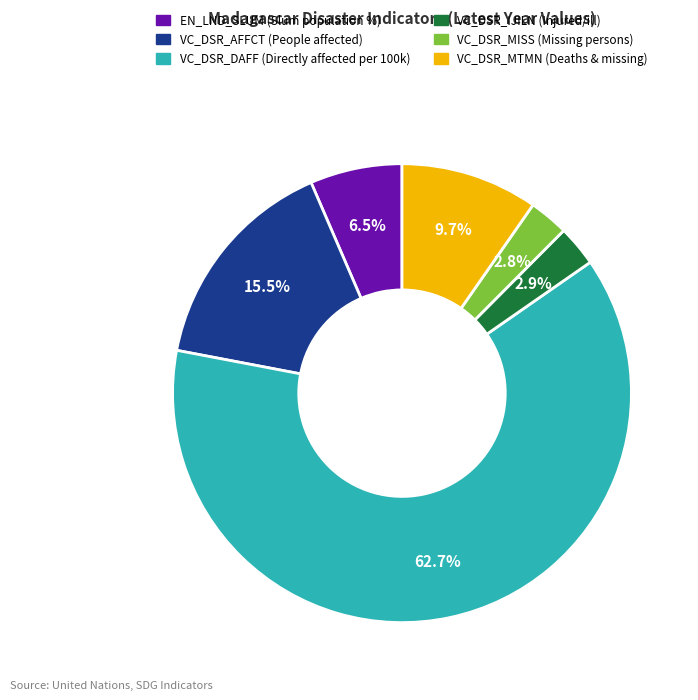

Which slice is the largest?

VC_DSR_DAFF